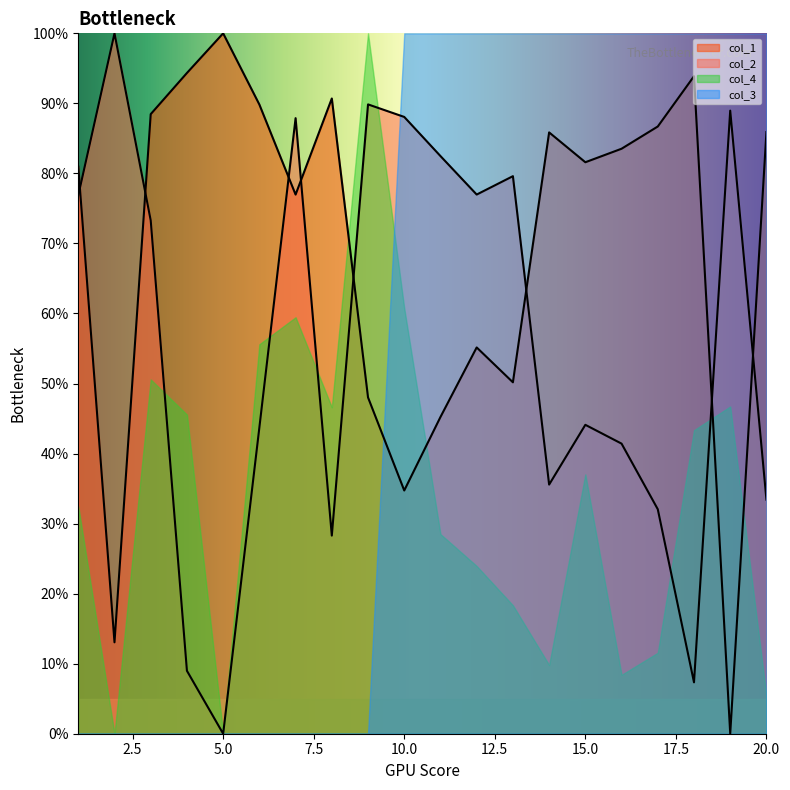

How many intersections are there between col_2 and col_1?

8